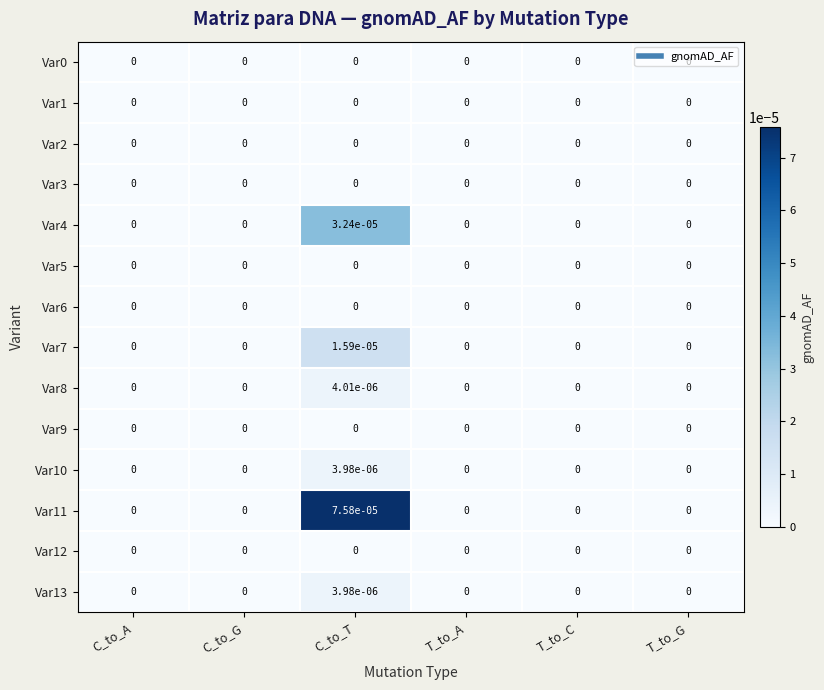

At which category is the sum across all series the highest?

C_to_T